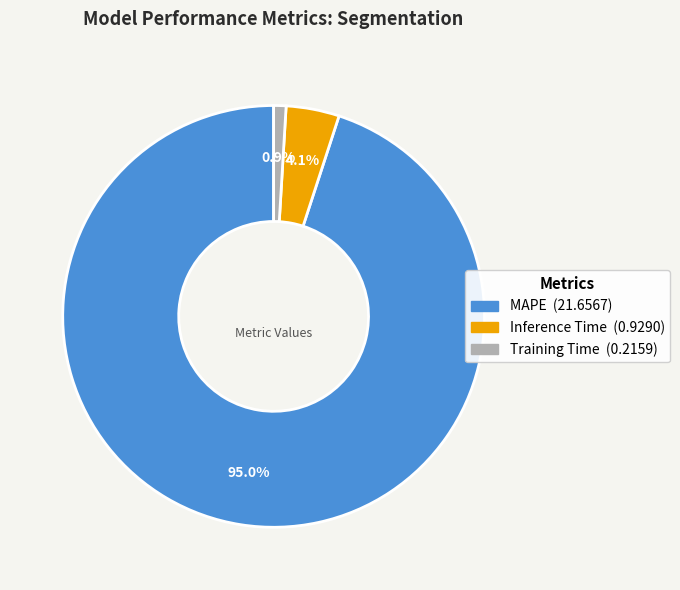

Is Training Time the majority of the pie?

No